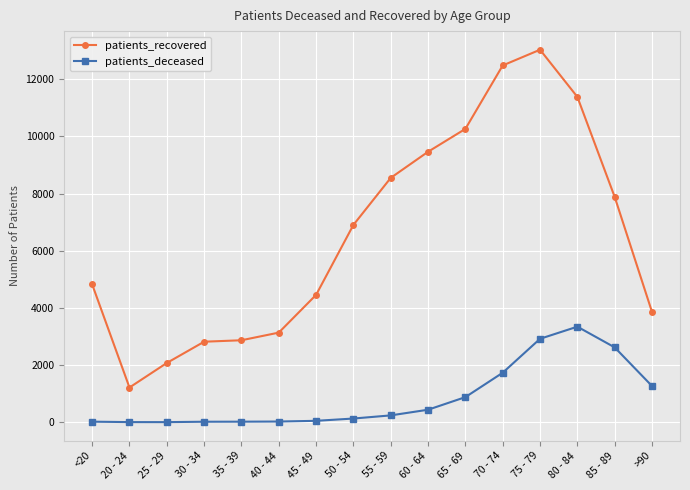

What is the maximum value for patients_recovered?

13029